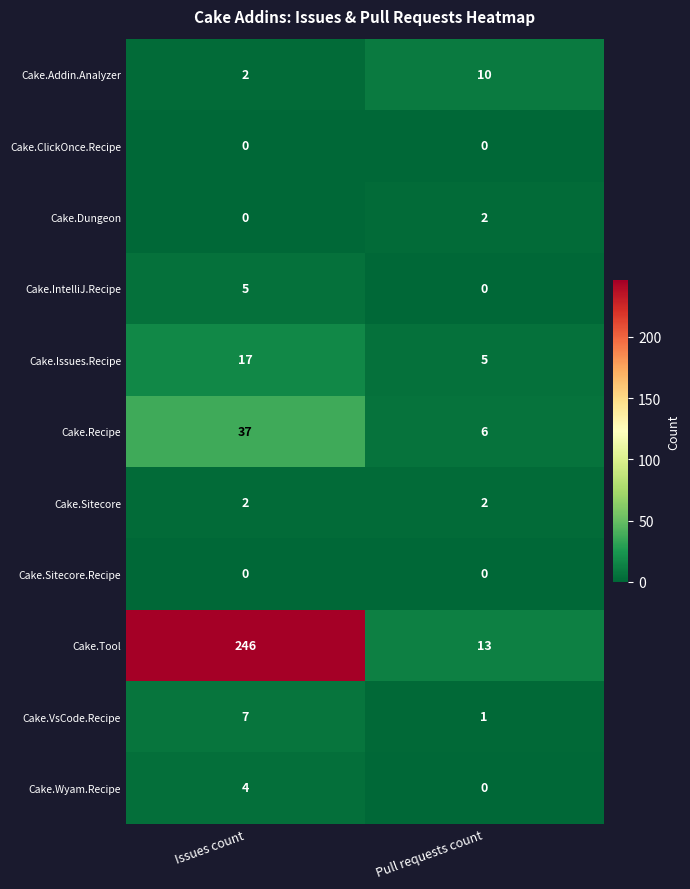

Reading left to right, transcribe all the data shown in this chart.

Cake.Addin.Analyzer: 2	10
Cake.ClickOnce.Recipe: 0	0
Cake.Dungeon: 0	2
Cake.IntelliJ.Recipe: 5	0
Cake.Issues.Recipe: 17	5
Cake.Recipe: 37	6
Cake.Sitecore: 2	2
Cake.Sitecore.Recipe: 0	0
Cake.Tool: 246	13
Cake.VsCode.Recipe: 7	1
Cake.Wyam.Recipe: 4	0